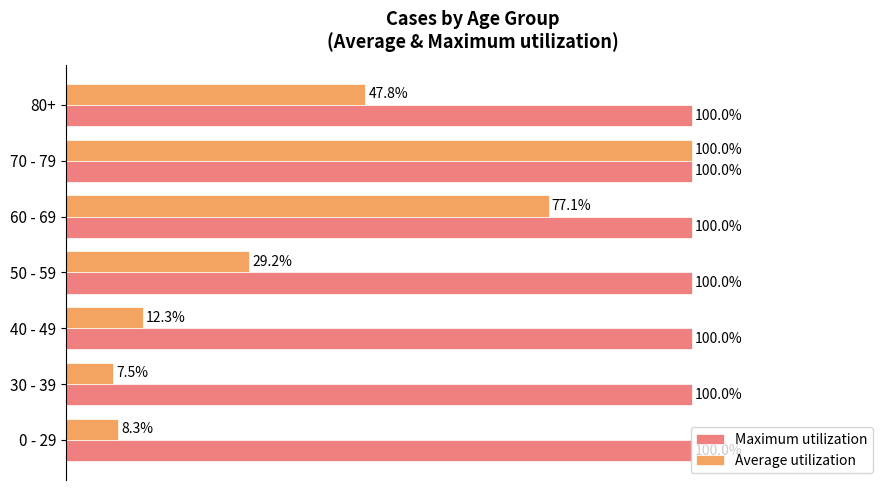

At which category is the sum across all series the highest?

70 - 79